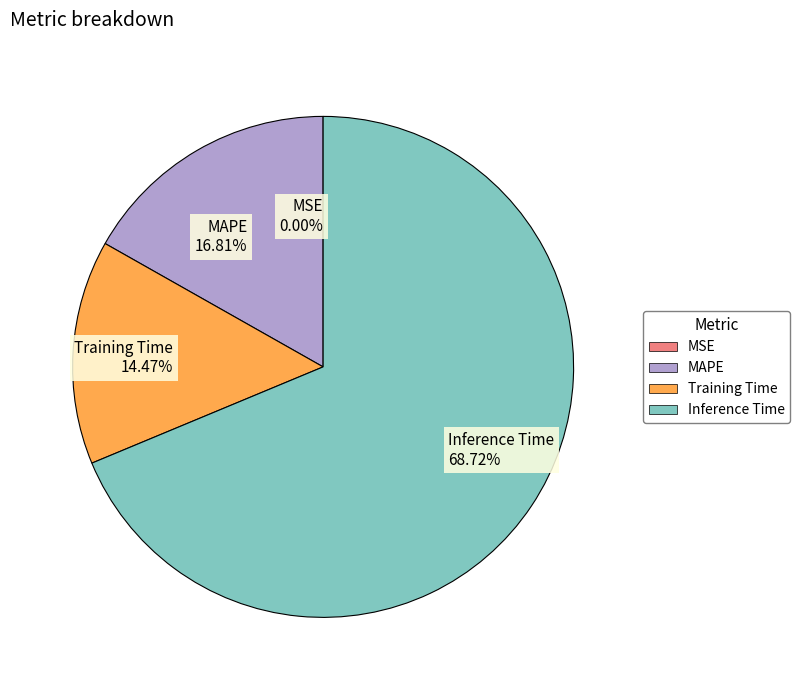

Which slice is the largest?

Inference Time 68.72%